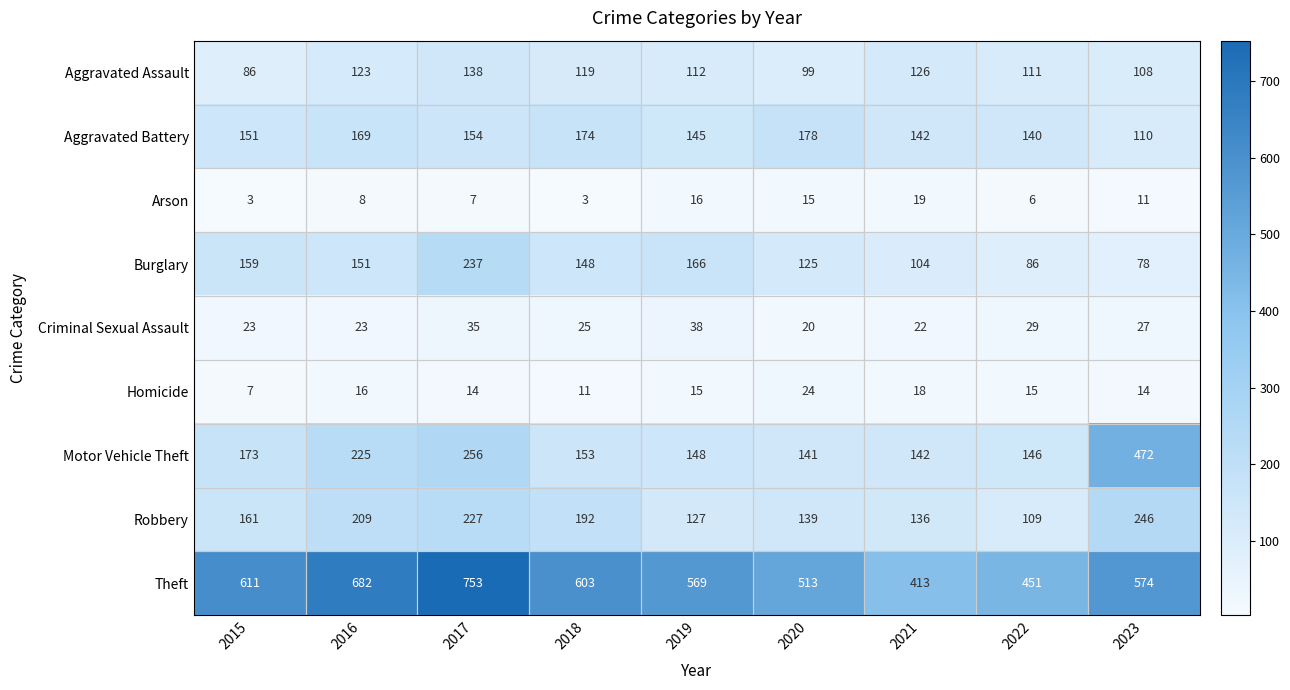

At 2016, list the series in order from largest to smallest.

Theft, Motor Vehicle Theft, Robbery, Aggravated Battery, Burglary, Aggravated Assault, Criminal Sexual Assault, Homicide, Arson